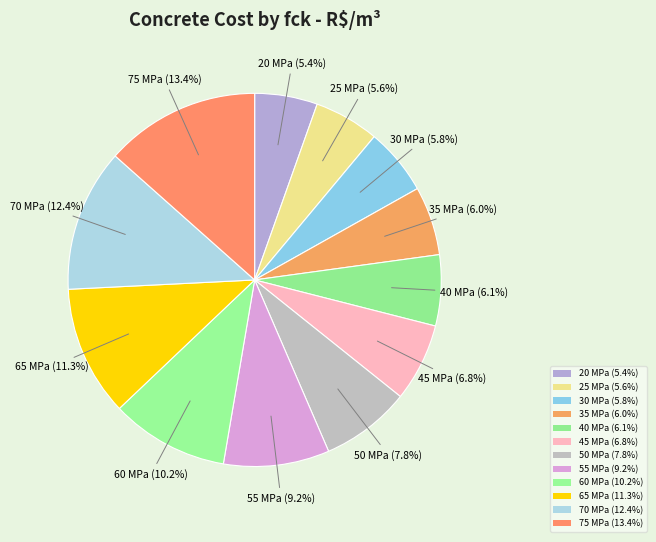

What percentage is NOT represented by 20 MPa?

94.6%